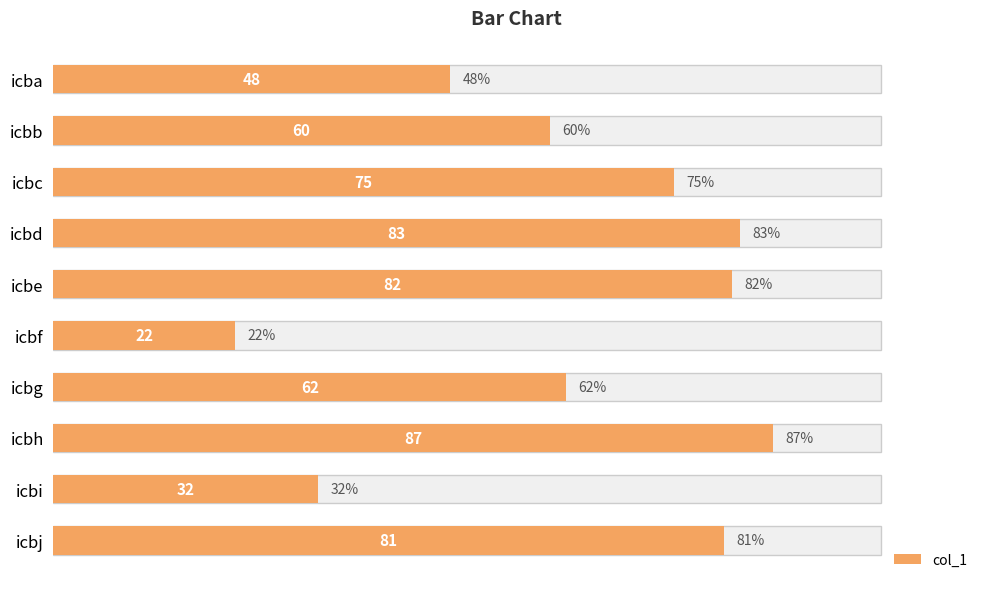

How many data points does each series have?

10